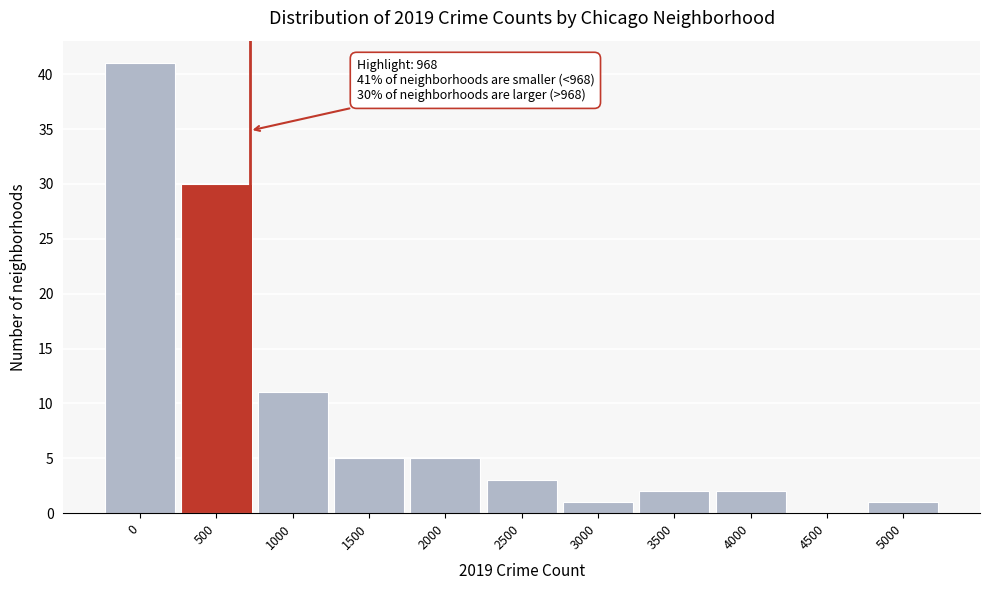

Reading left to right, list all the values displayed in this chart.

0=41	500=30	1000=11	1500=5	2000=5	2500=3	3000=1	3500=2	4000=2	4500=0	5000=1